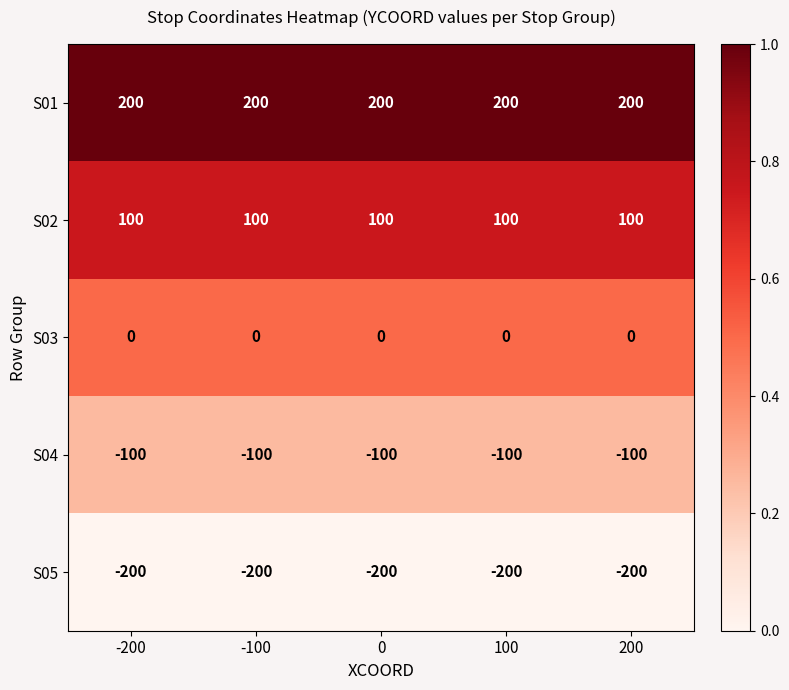

At how many categories does at least one series exceed 0?

5